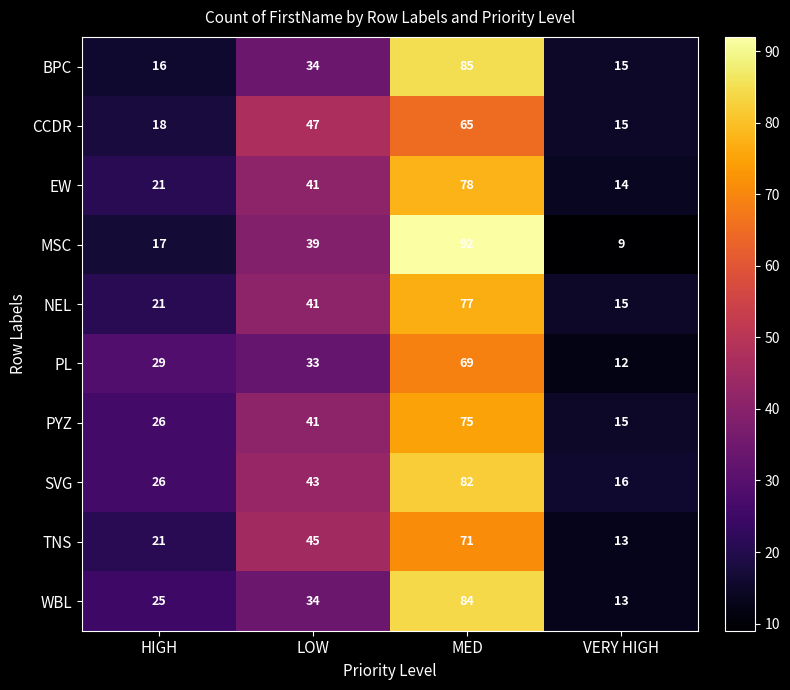

What is the difference between the highest and lowest values at VERY HIGH?

7